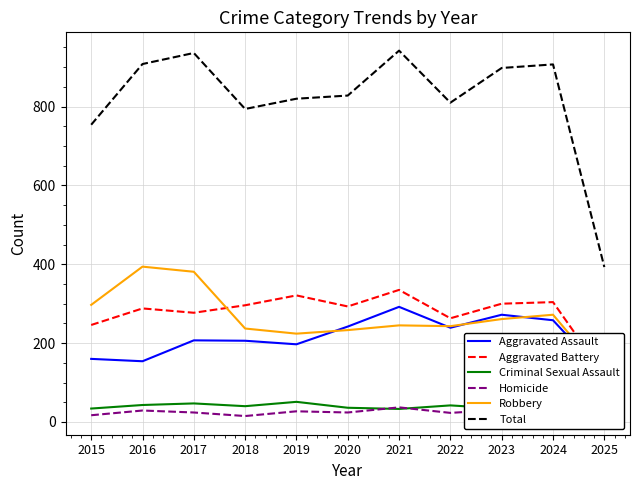

True or false: Robbery and Aggravated Battery cross at least once.

True